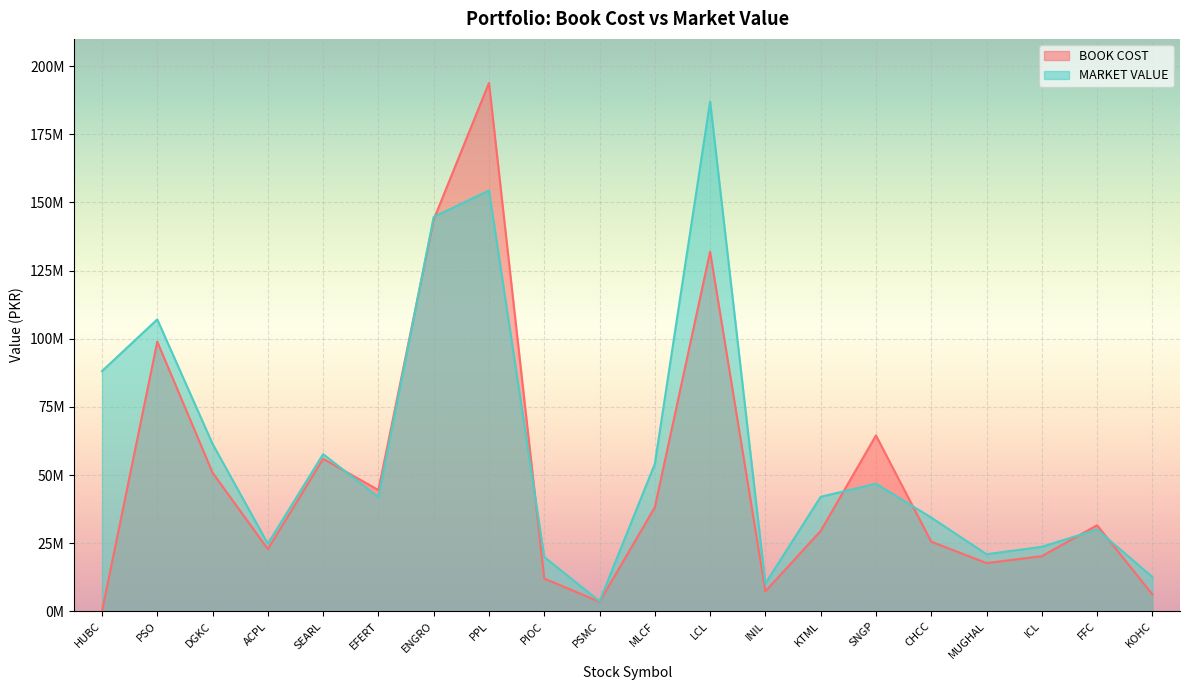

Reading left to right, list all the values displayed in this chart.

BOOK COST: HUBC=695	PSO=98920287	DGKC=50847702	ACPL=22807194	SEARL=55942603	EFERT=44493109	ENGRO=143733830	PPL=193840909	PIOC=12014420	PSMC=3485957	MLCF=38130182	LCL=131921780	INIL=7322803	KTML=29484213	SNGP=64519236	CHCC=25554364	MUGHAL=17696430	ICL=20225613	FFC=31575950	KOHC=6209821
MARKET VALUE: HUBC=88105260	PSO=107086832	DGKC=61415640	ACPL=24797590	SEARL=57660498	EFERT=41887589	ENGRO=144680594	PPL=154377562	PIOC=19936000	PSMC=3676400	MLCF=54075626	LCL=187027700	INIL=10155951	KTML=42006558	SNGP=46815064	CHCC=34386750	MUGHAL=20940600	ICL=23652900	FFC=29991500	KOHC=12580000